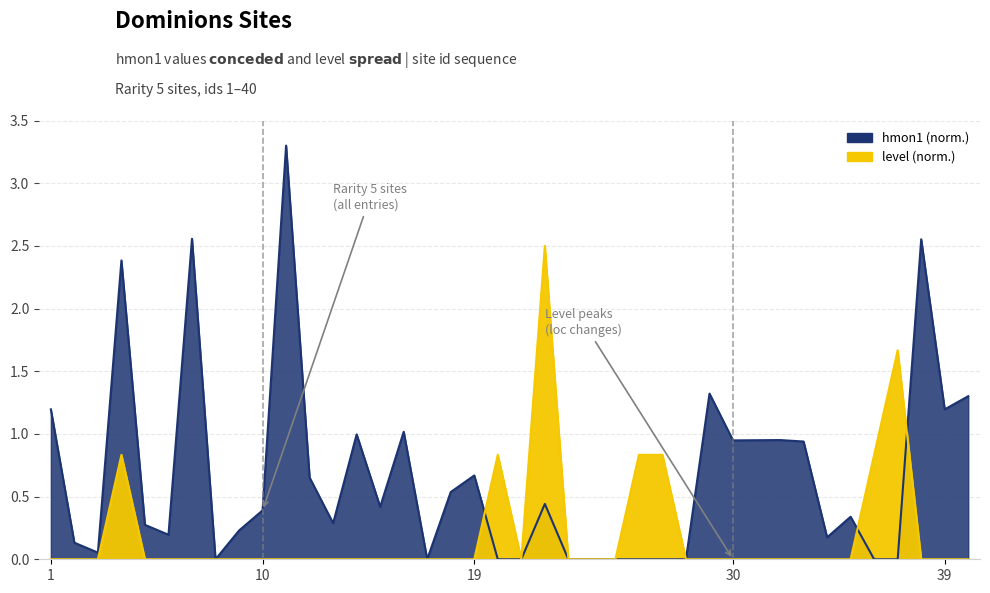

The level series shows -1.5 at 5. True or false?

False